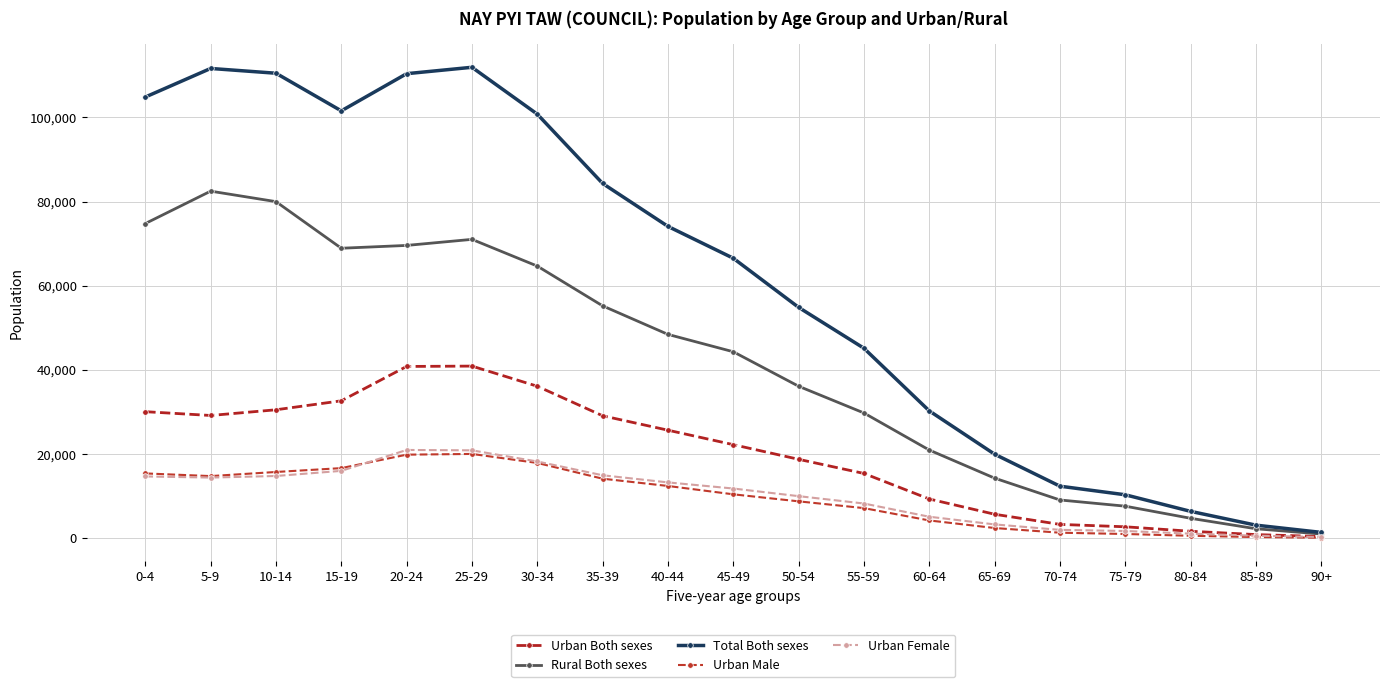

What is the average value of the Total Both sexes series?

61065